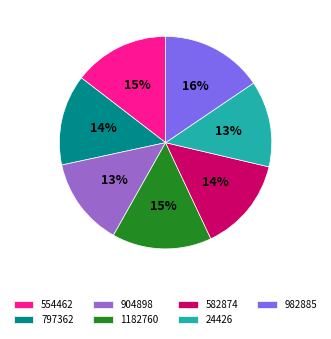

True or false: 982885 accounts for 16% of the total.

True